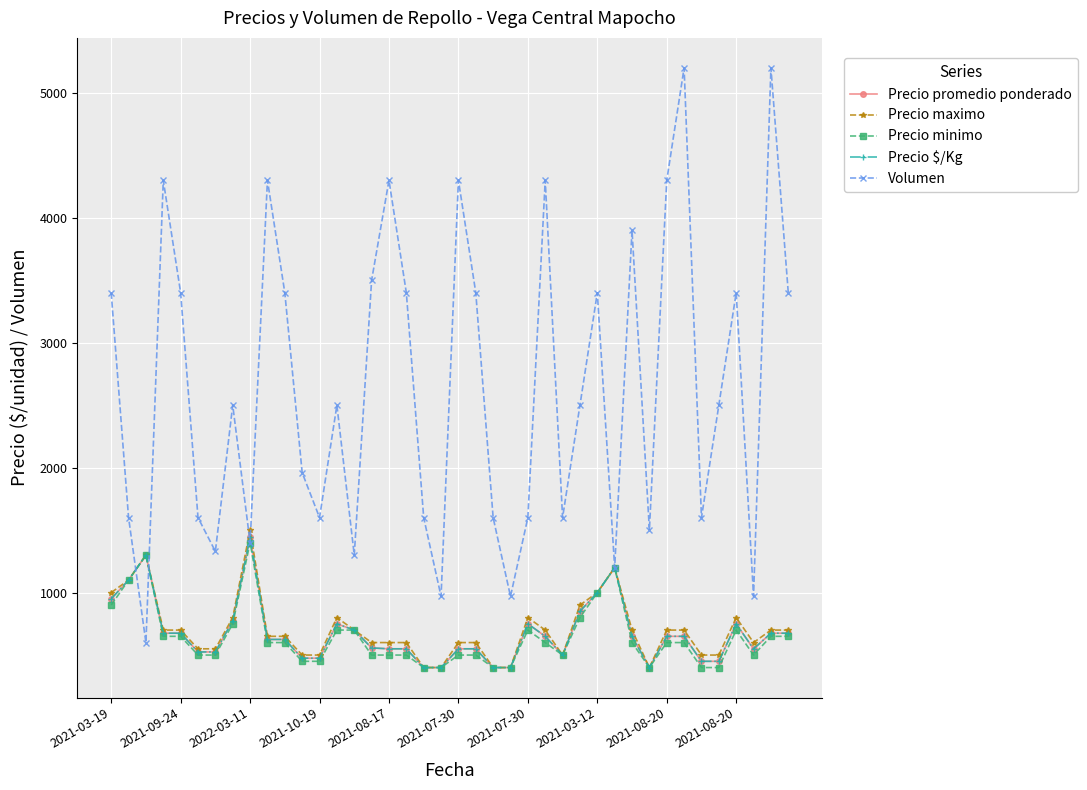

At how many categories does at least one series exceed 5113?

2